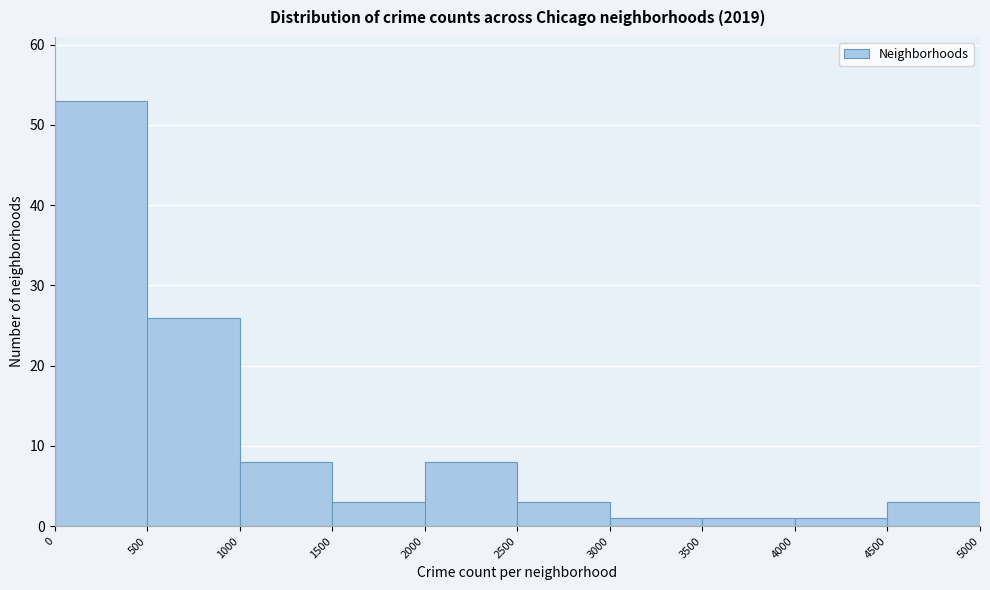

Which range on the x-axis has the tallest bar?

0 to 500